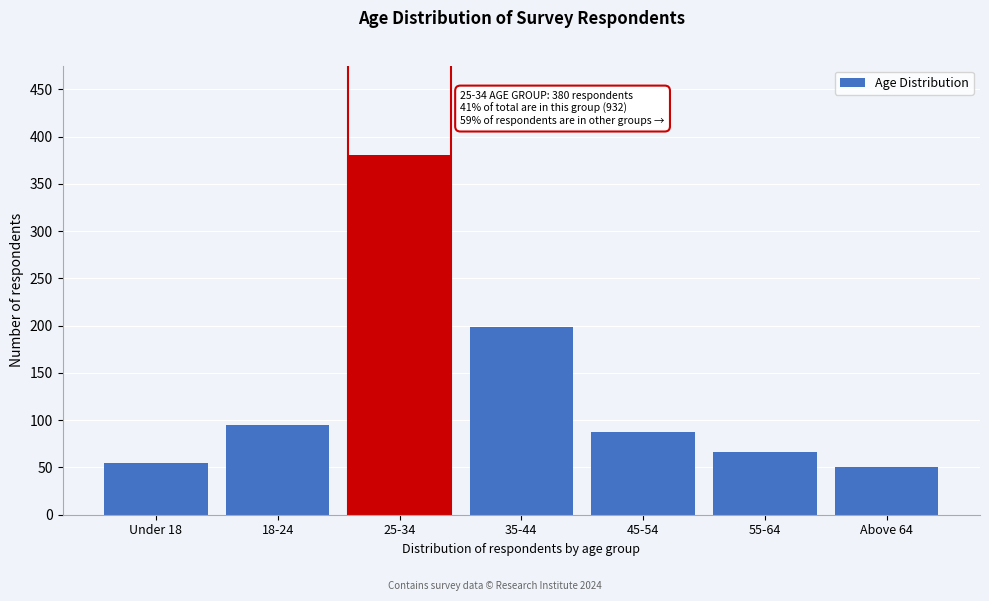

Reading left to right, what are all the values shown in this chart?

Under 18=55	18-24=95	25-34=380	35-44=199	45-54=87	55-64=66	Above 64=50